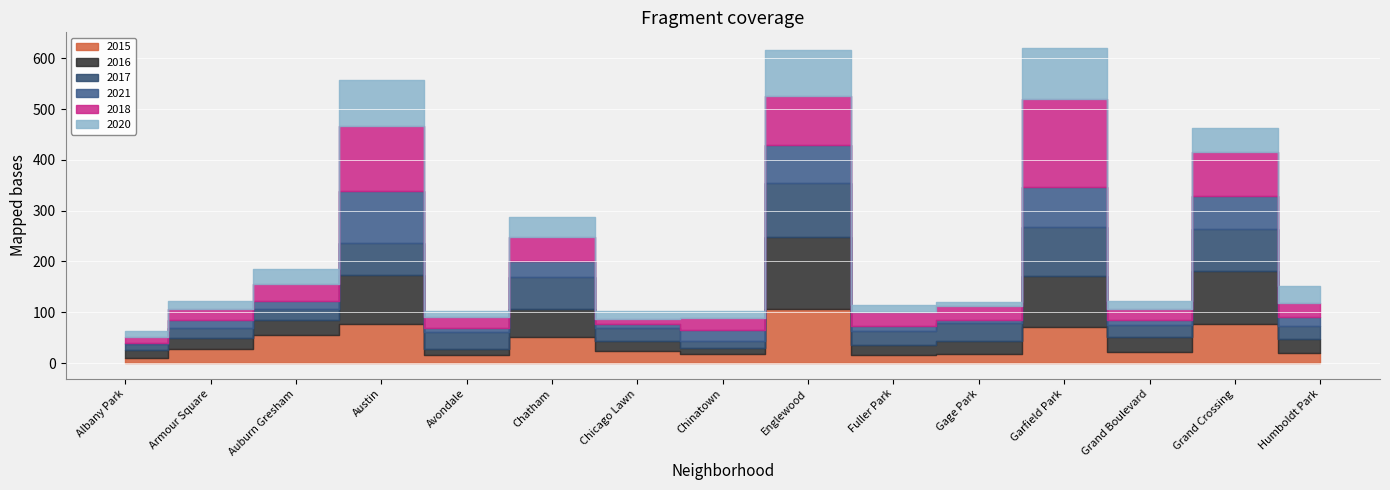

Which label corresponds to the smallest value in the chart?

Albany Park